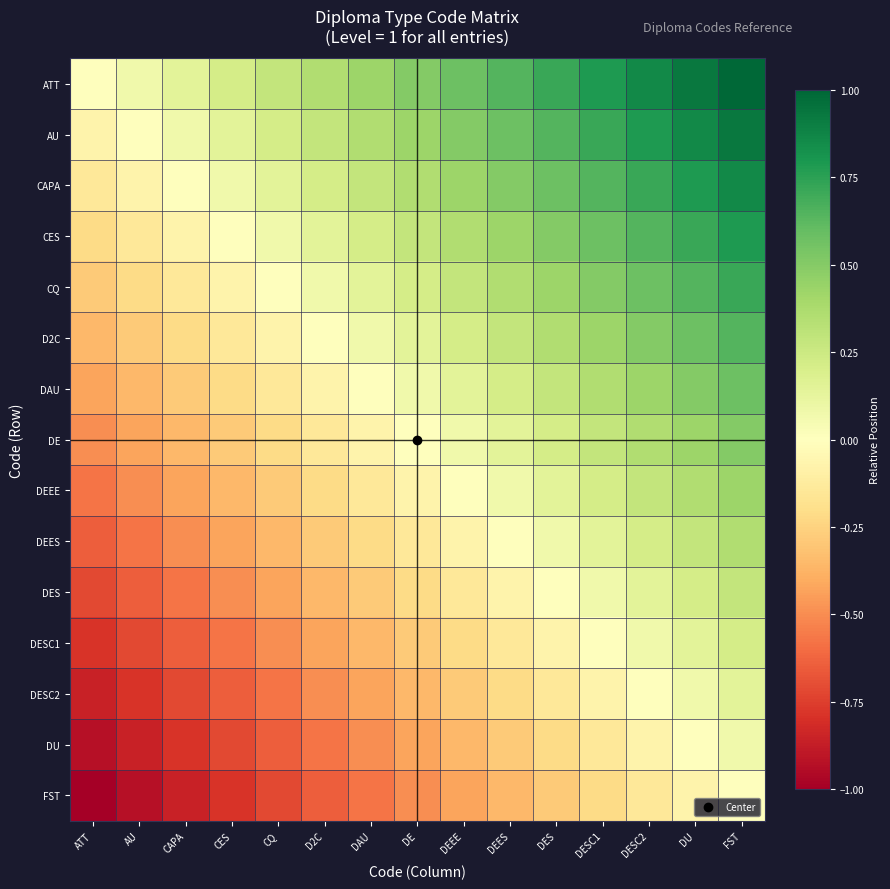

Which series has the largest total across all categories?

ATT